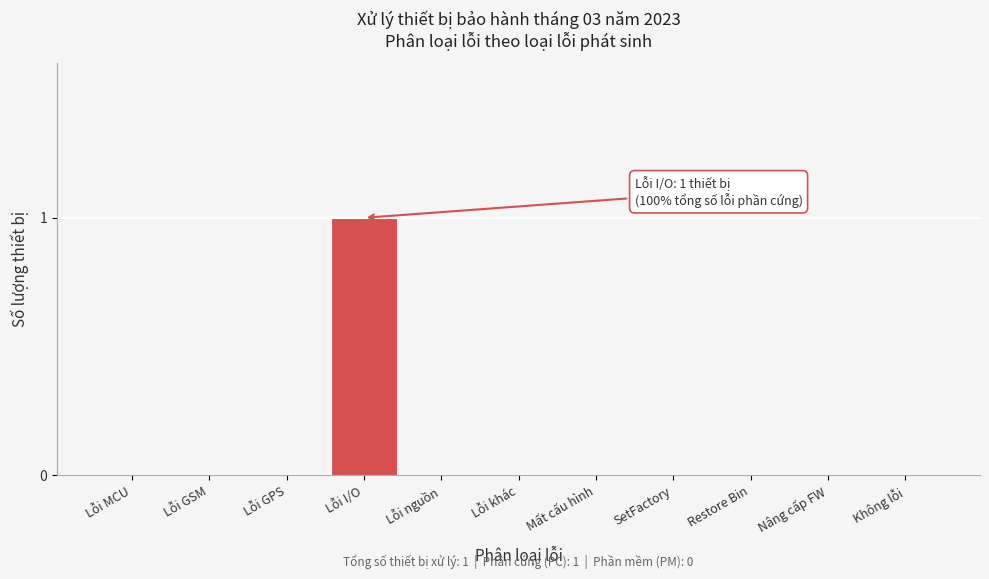

Reading right to left, list all the values displayed in this chart.

Không lỗi=0	Nâng cấp FW=0	Restore Bin=0	SetFactory=0	Mất cấu hình=0	Lỗi khác=0	Lỗi nguồn=0	Lỗi I/O=1	Lỗi GPS=0	Lỗi GSM=0	Lỗi MCU=0